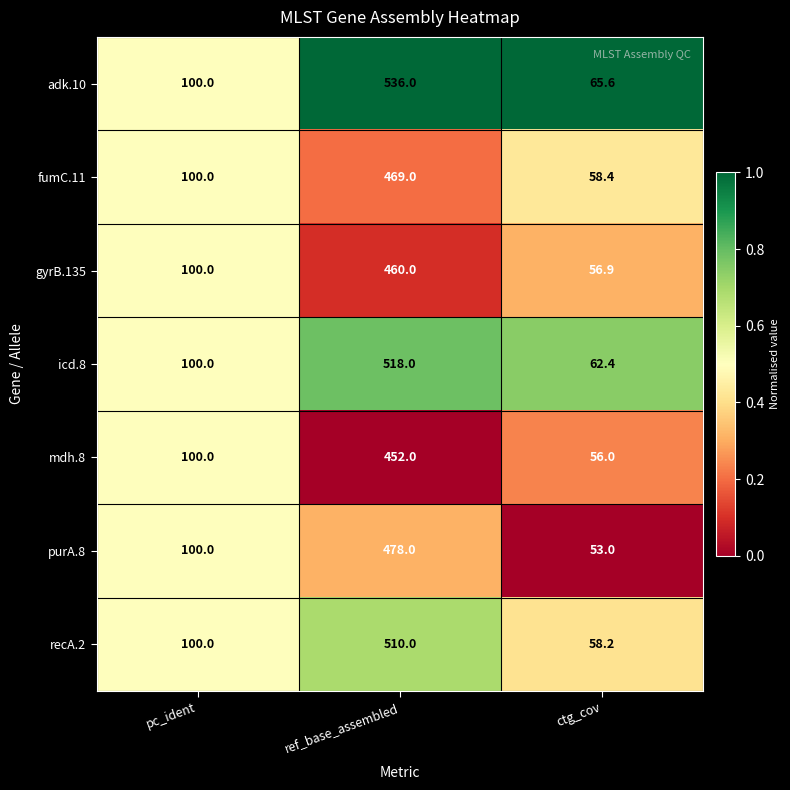

Read the mdh.8 value at pc_ident.

100.0